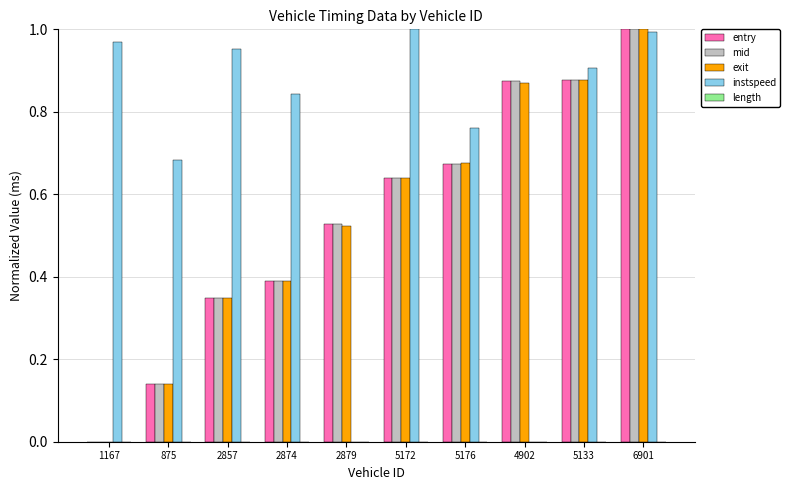

What is the sum of all mid values?

5.5